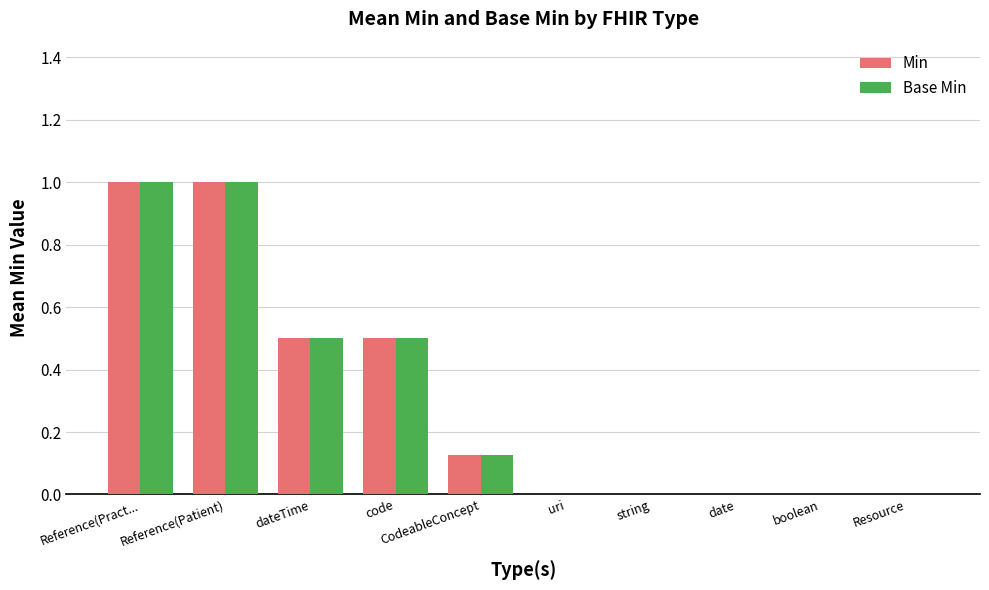

What is the average value of the Base Min series?

0.3